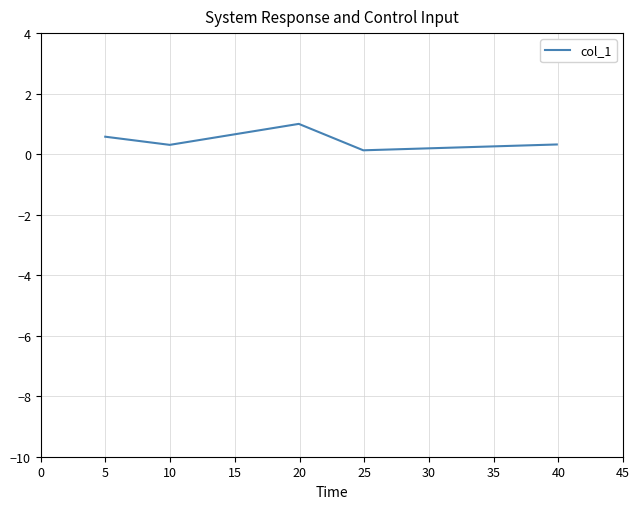

How many values are between 0 and 1?

5